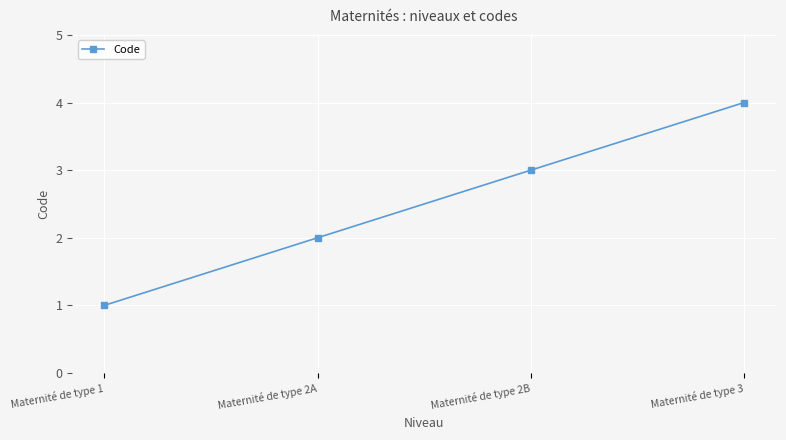

Reading right to left, extract all data points from this chart.

Maternité de type 3=4	Maternité de type 2B=3	Maternité de type 2A=2	Maternité de type 1=1